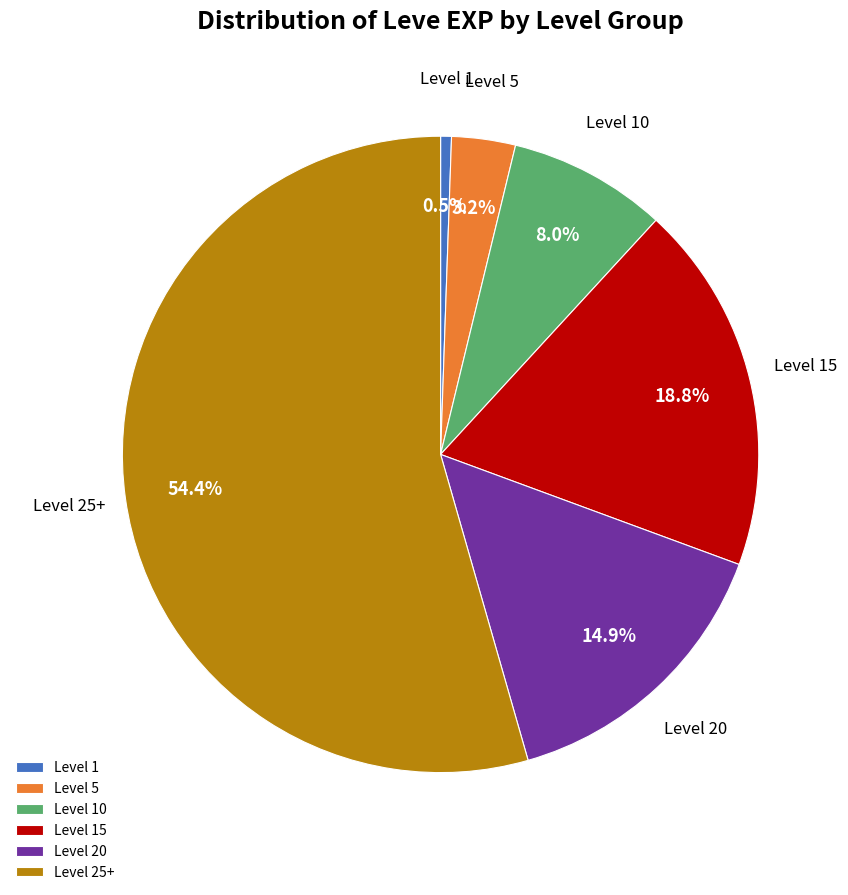

To the nearest percent, what is the average slice percentage?

17%